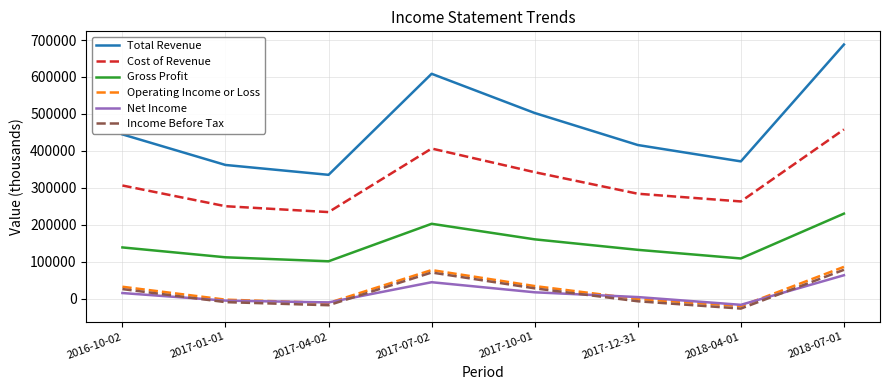

At which category is the sum across all series the highest?

2018-07-01